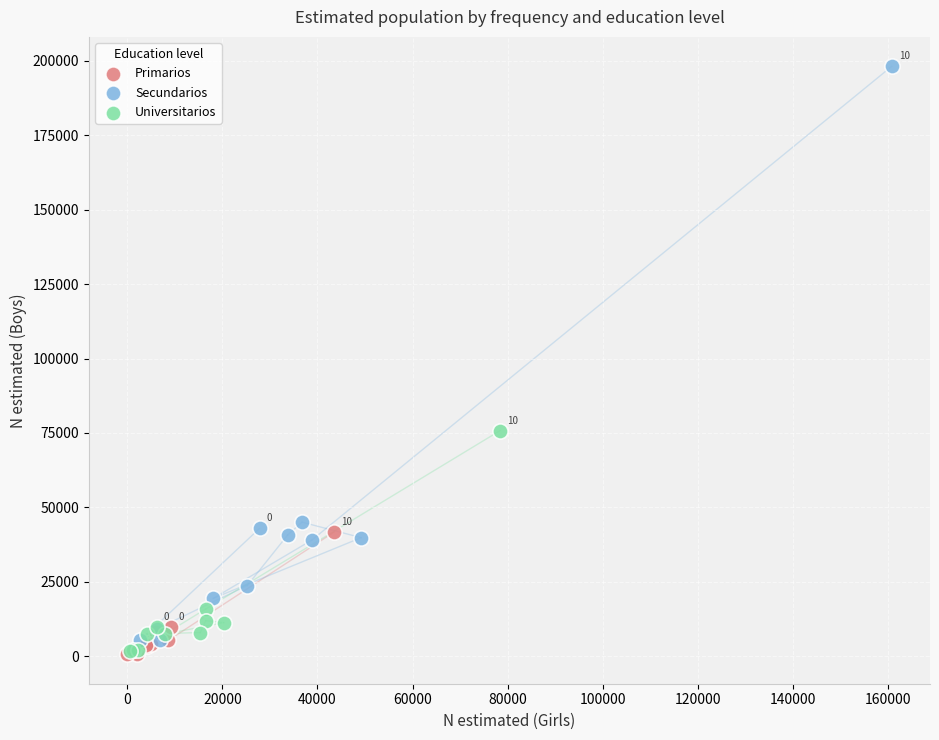

Which series reaches the maximum Y coordinate?

Secundarios